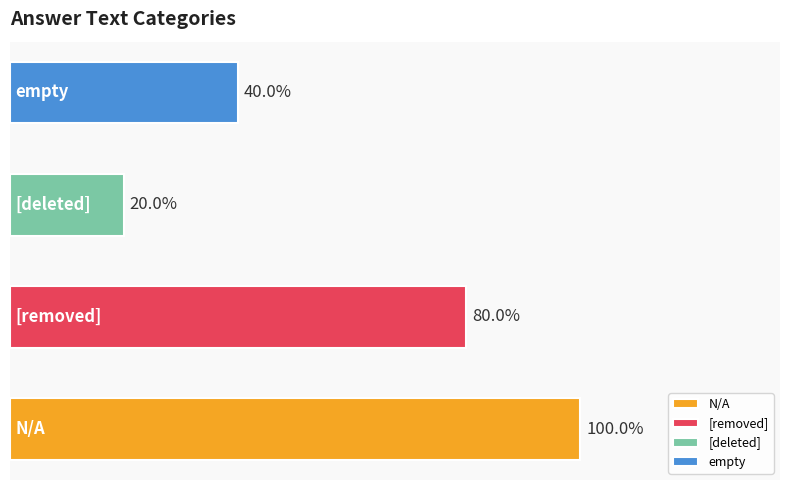

Does the chart contain any negative values?

No